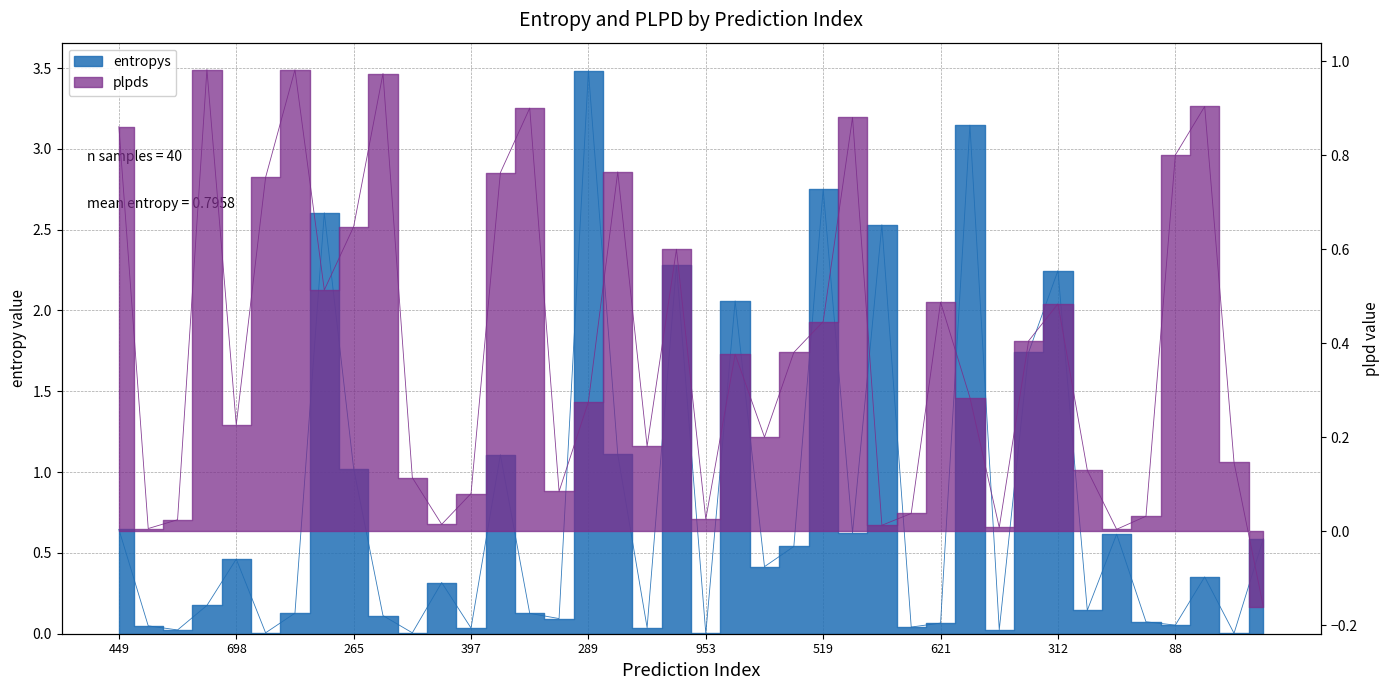

After their last crossing, which series has the higher values: plpds or entropys?

entropys